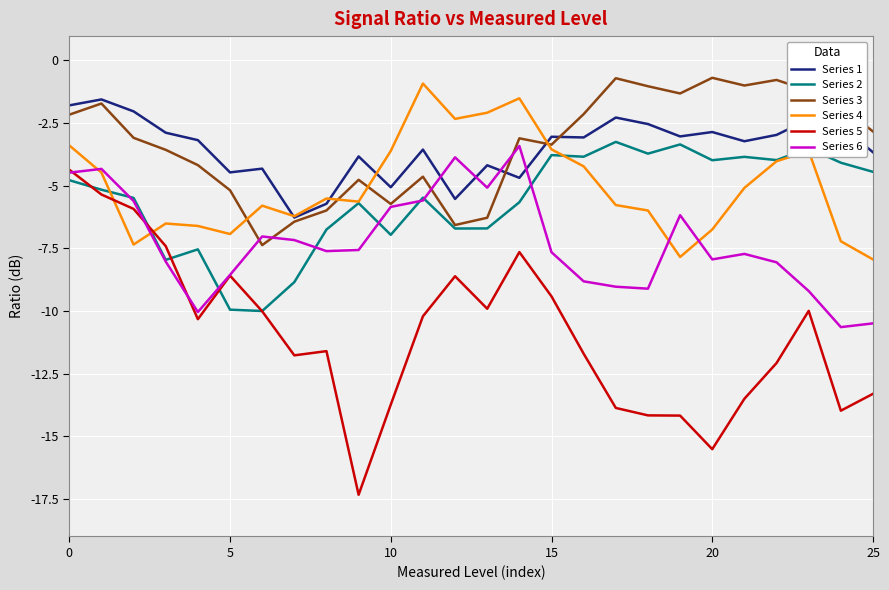

List the series in order of their peak value, lowest first.

Series 5, Series 6, Series 2, Series 1, Series 4, Series 3